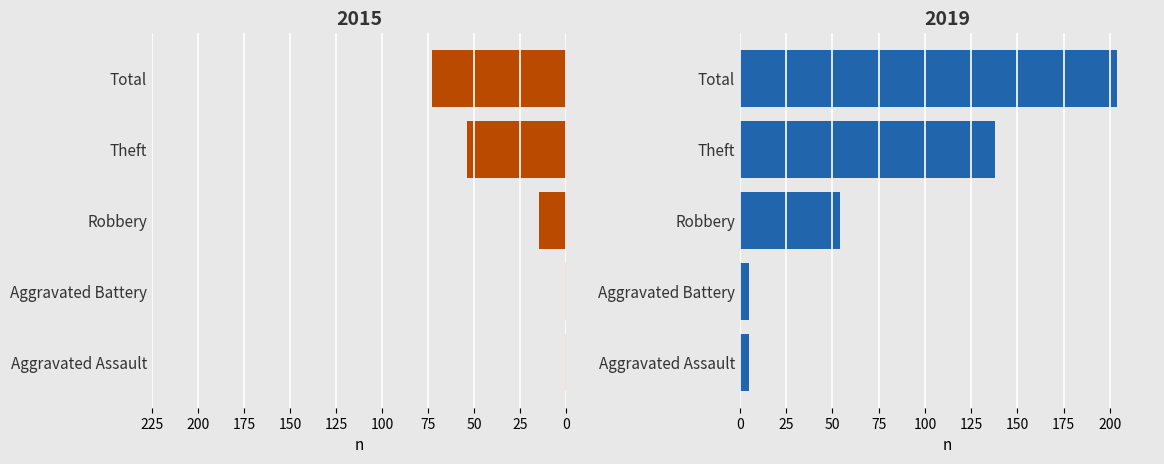

At which label does 2015 first exceed -15?

Aggravated Assault